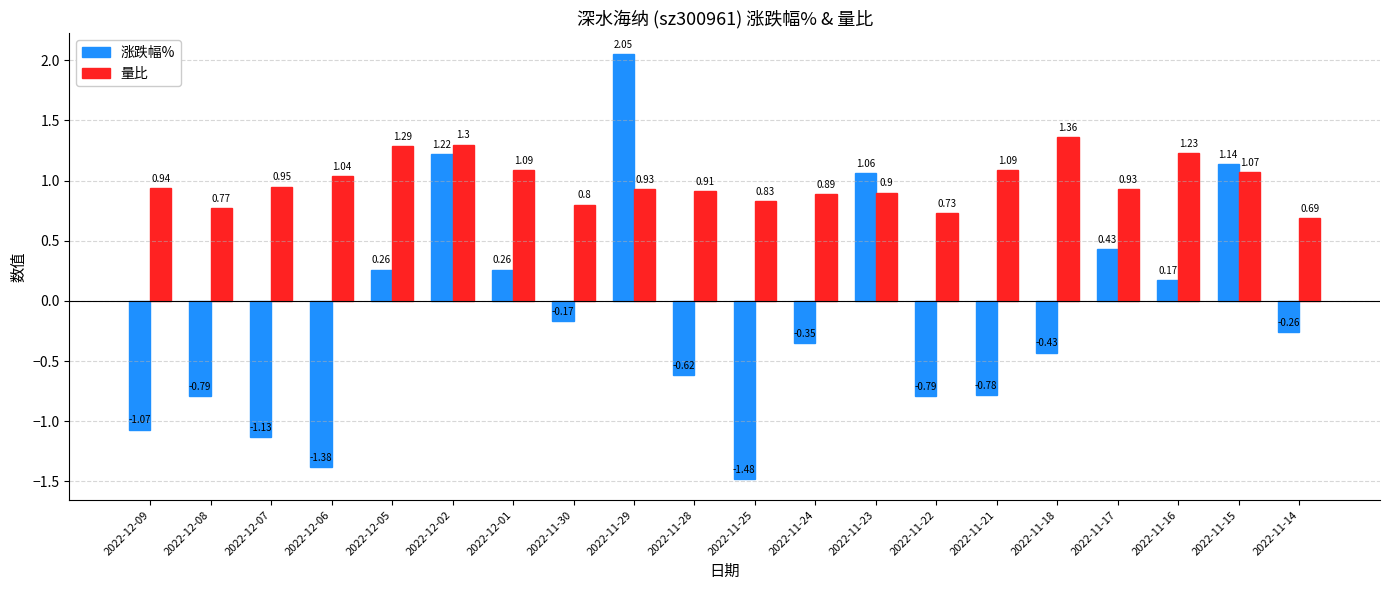

Rank the series by their average value, from lowest to highest.

涨跌幅%, 量比